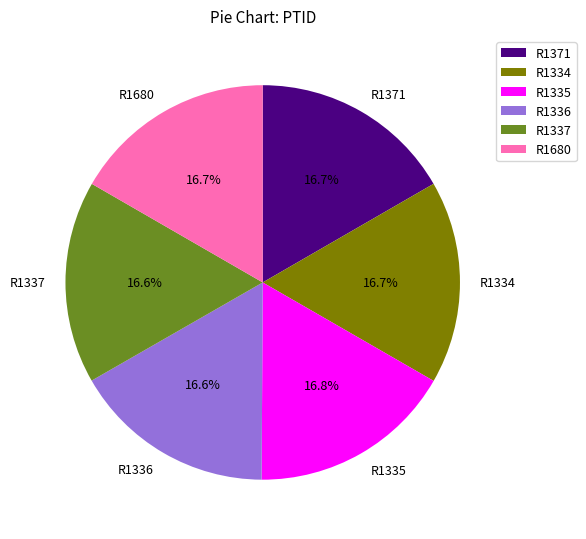

What is the ratio of the value at R1371 to the value at R1336?

1.0